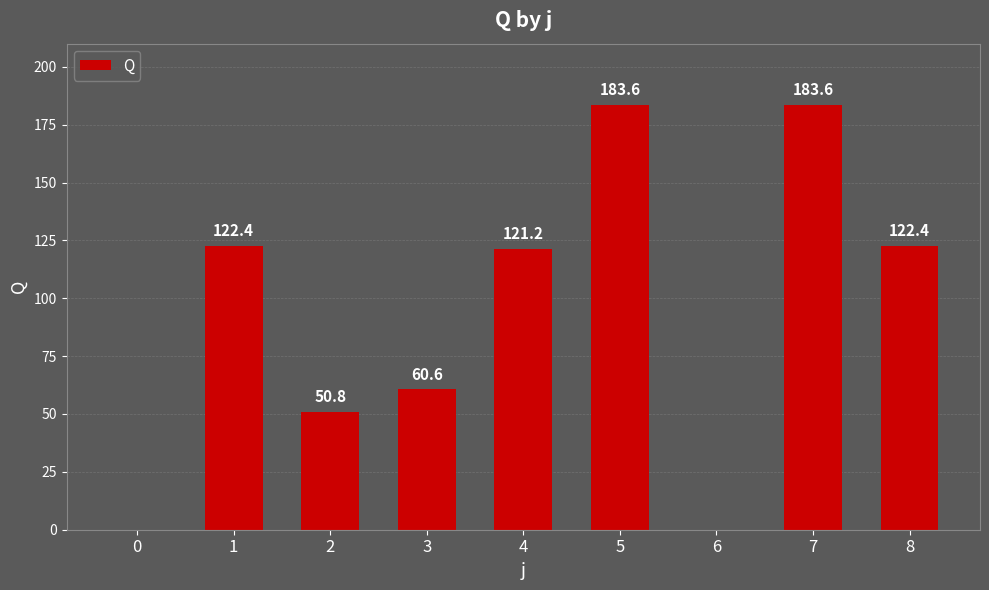

Reading left to right, what are all the values shown in this chart?

0.0	122.4	50.8	60.6	121.2	183.6	0.0	183.6	122.4